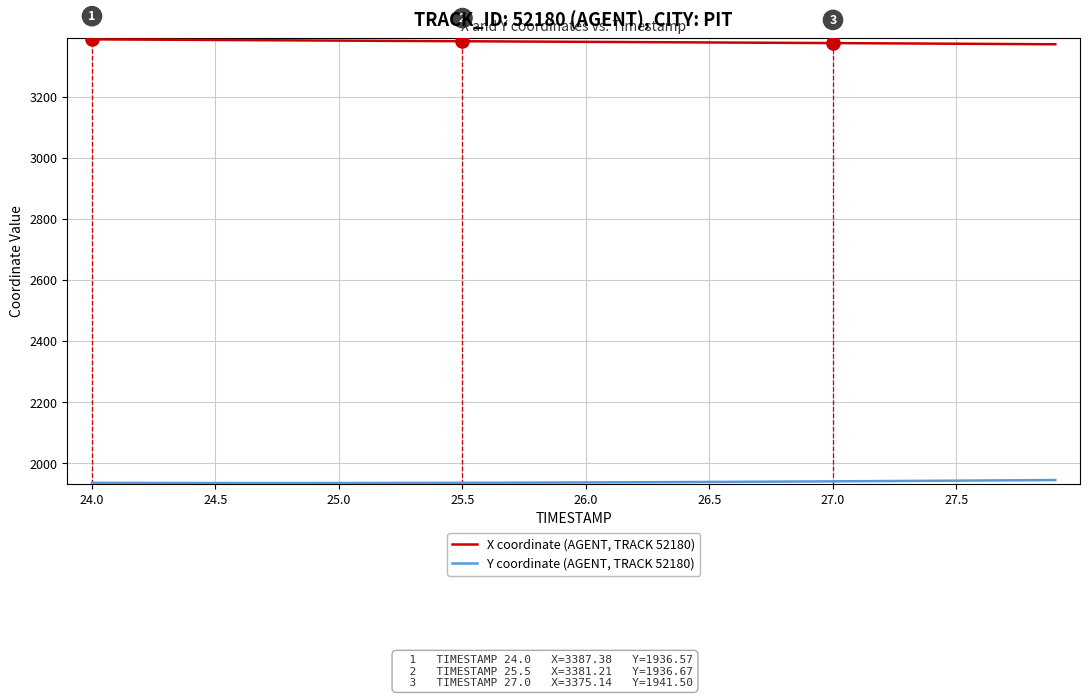

At how many categories does at least one series exceed 2833?

40